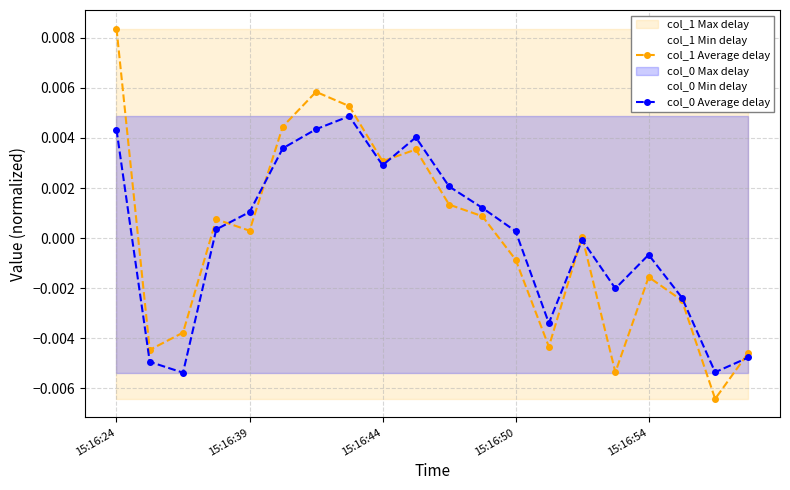

True or false: col_0 Average delay has more than 0 points higher than both neighbors.

True